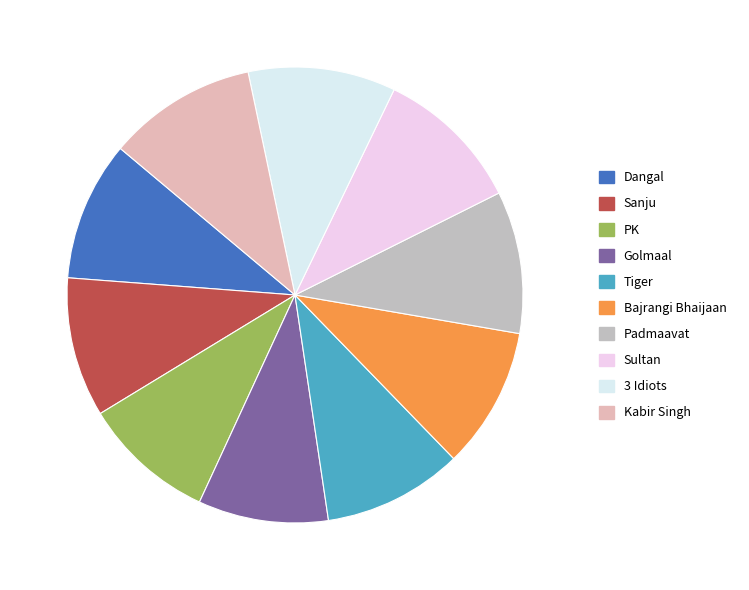

True or false: Sultan accounts for 20% of the total.

False